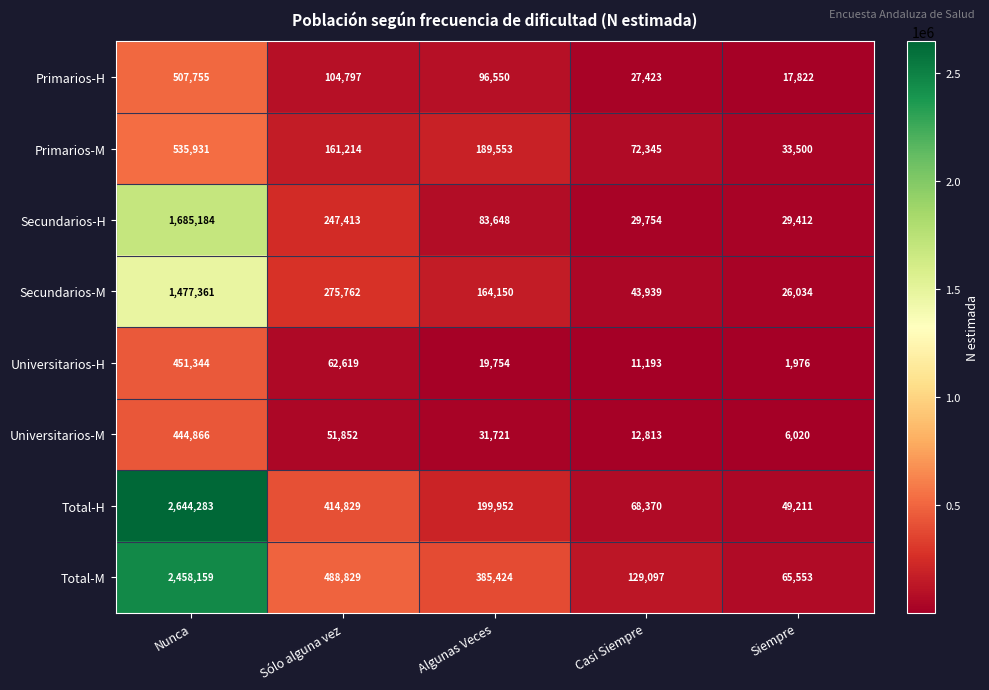

At which label is Total-M closest to 1261856?

Sólo alguna vez